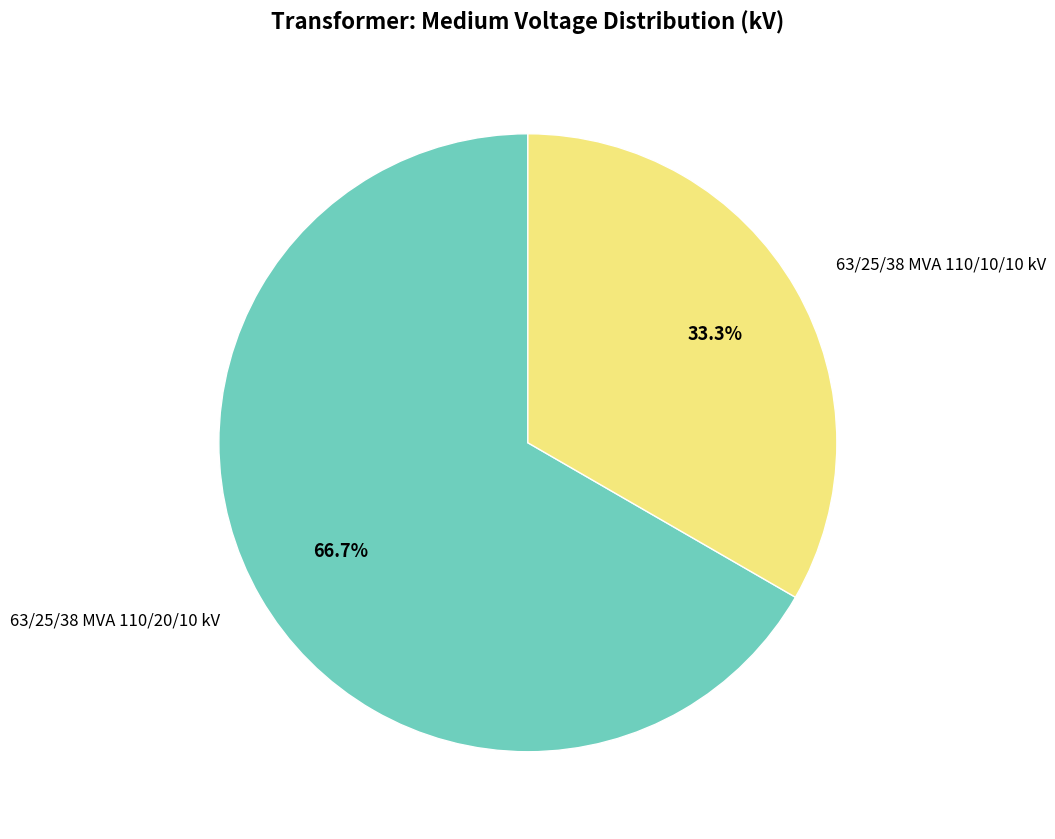

To the nearest percent, what is the difference between the largest and smallest slice percentages?

33%